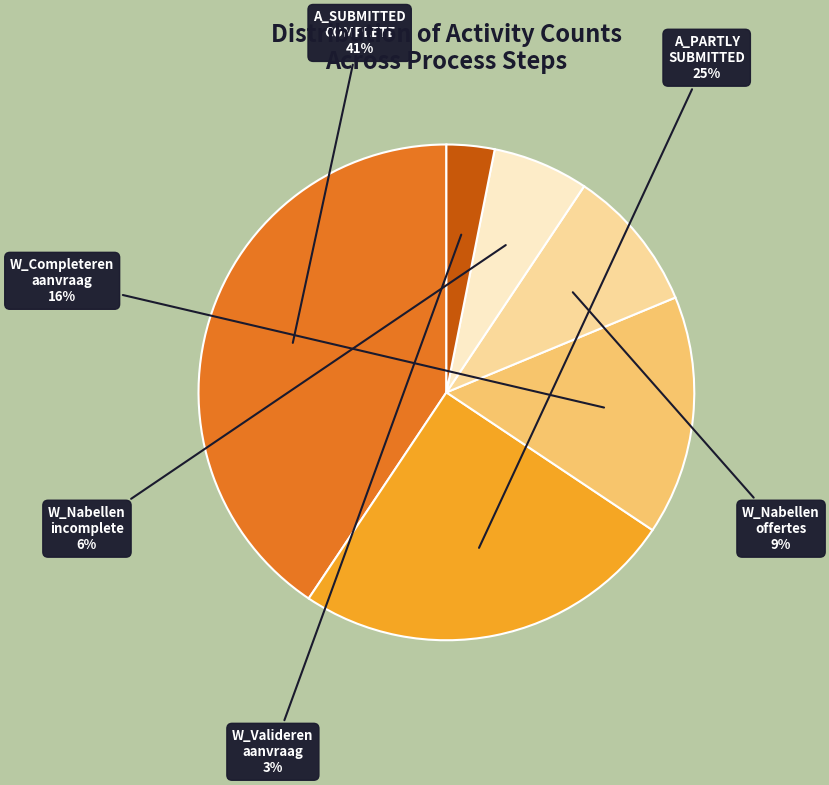

Is there any slice that represents more than half of the pie?

No